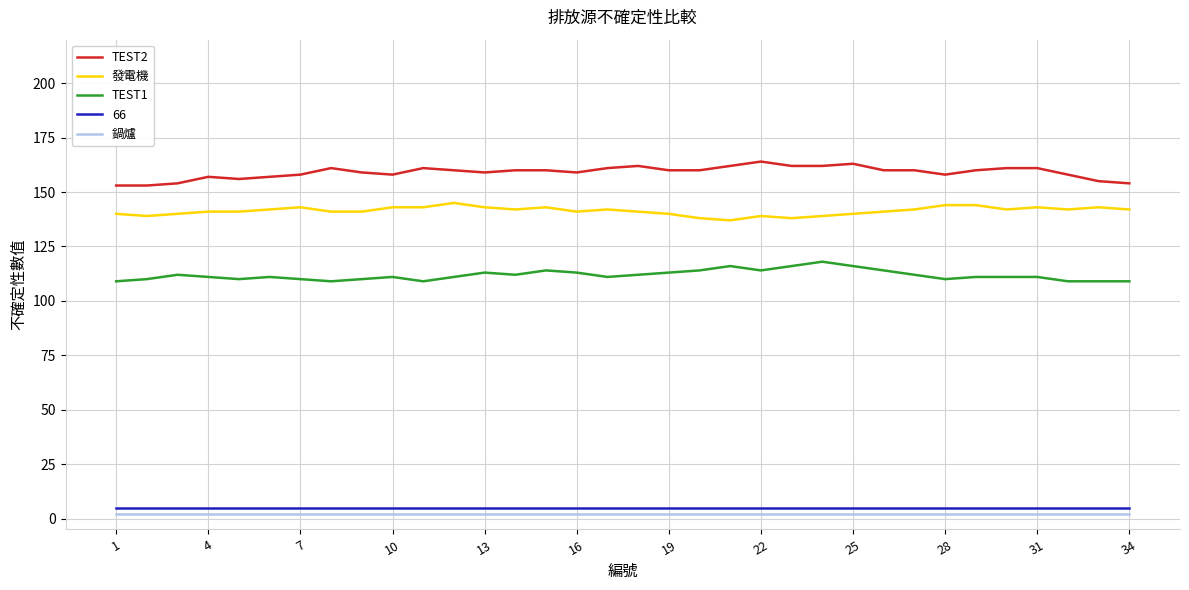

True or false: 66 and TEST2 intersect in this chart.

False